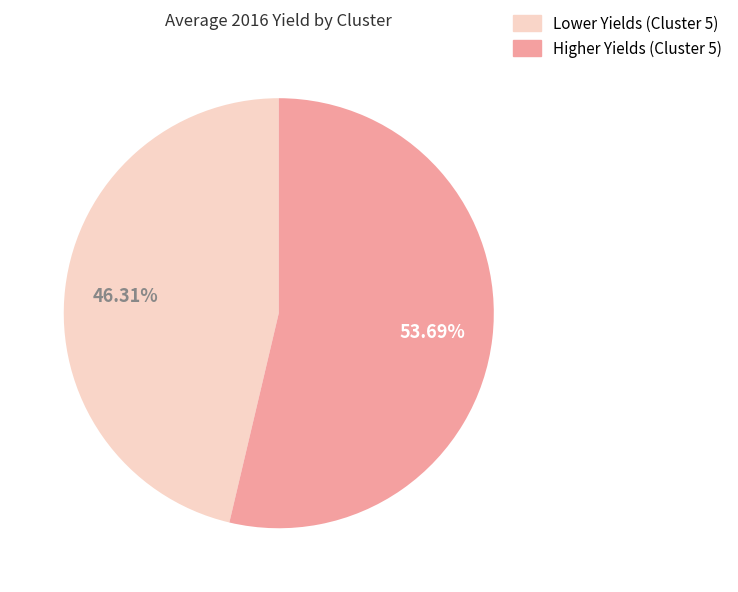

Does any single category account for the majority?

Yes